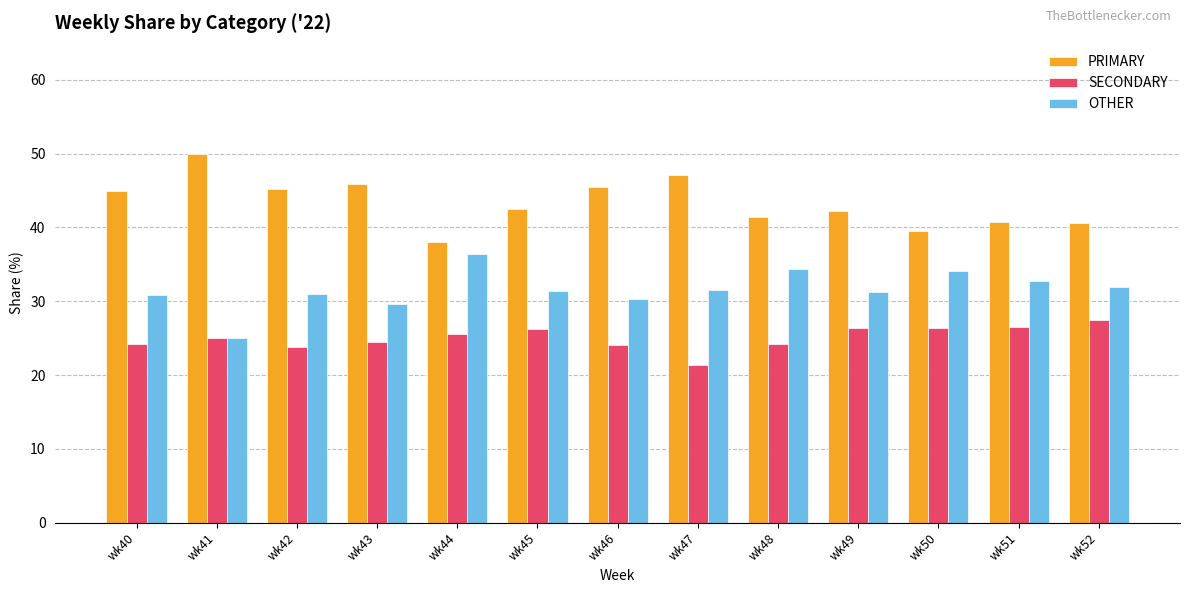

What is the total value across all series at wk52?

100.0